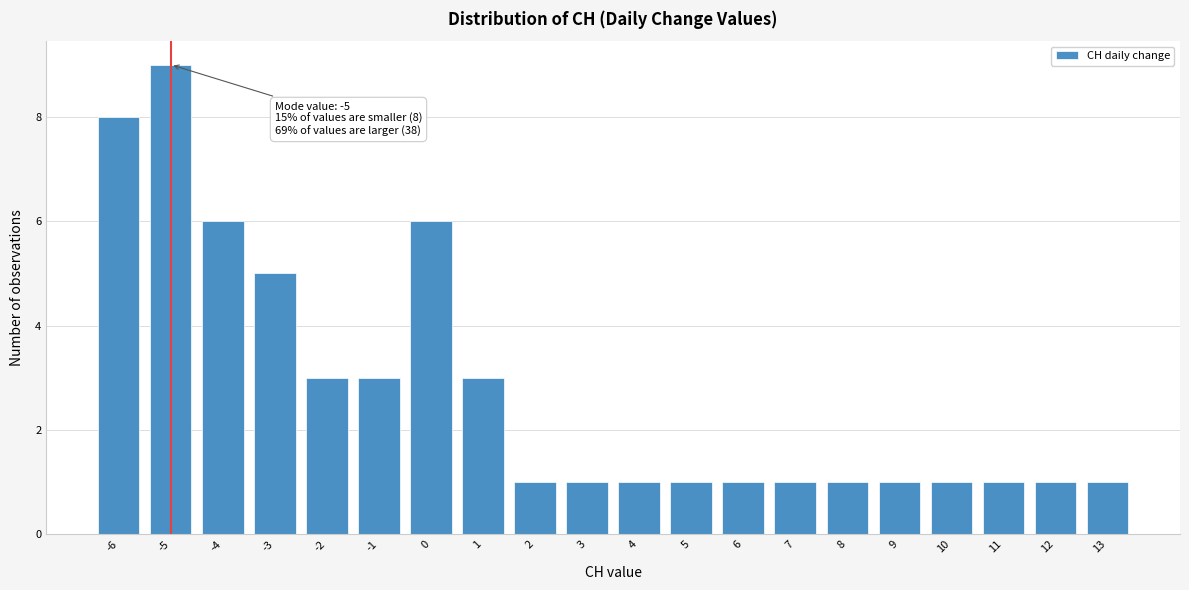

Which range on the x-axis has the tallest bar?

-5.5 to -4.5